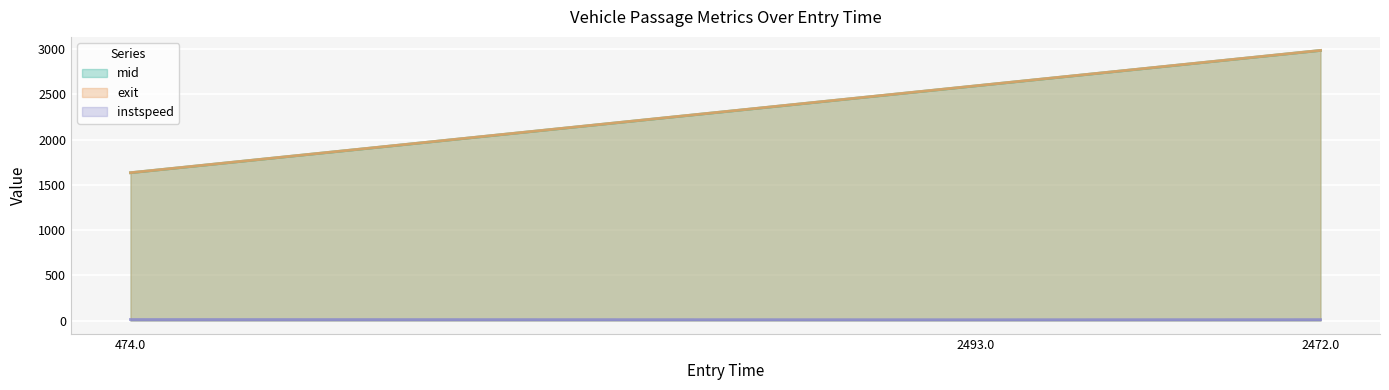

What is the spread (max minus min) of values at 2472.0?

2975.0